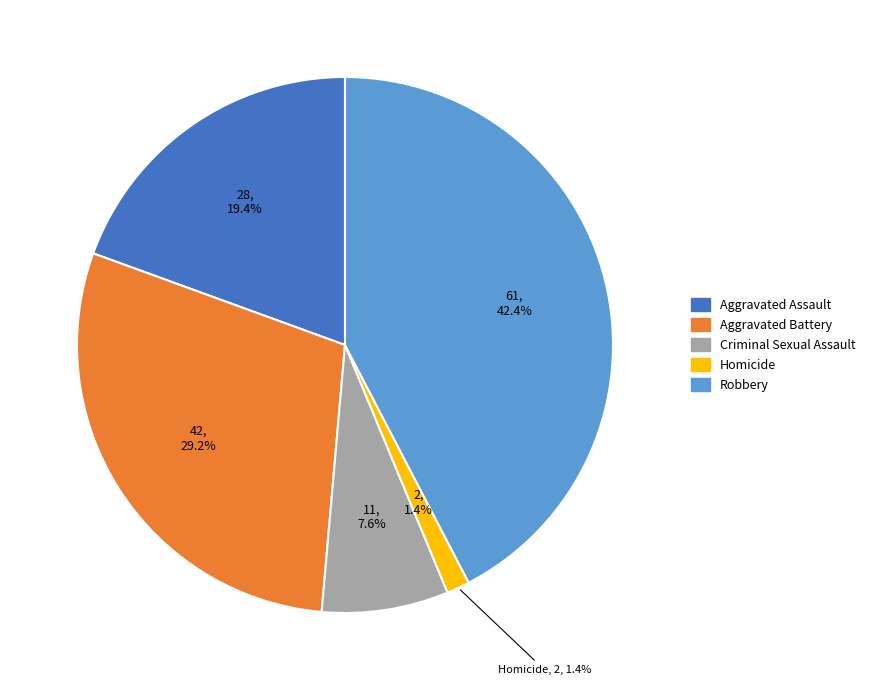

Is it true that Aggravated Battery is 29% of the pie?

True